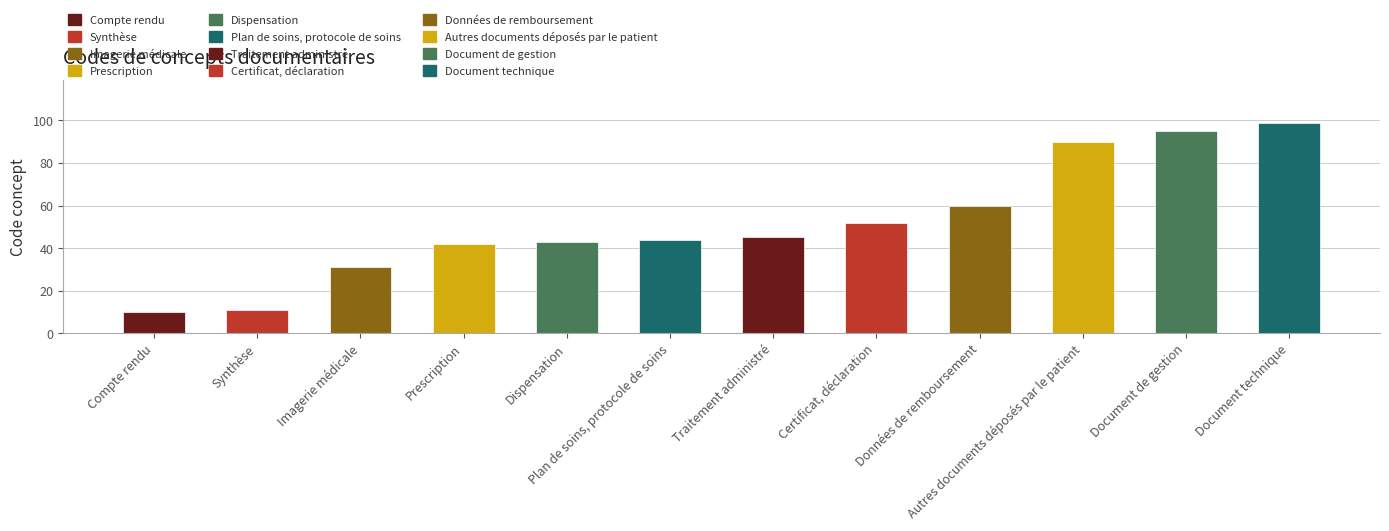

Count the number of categories in the chart.

12